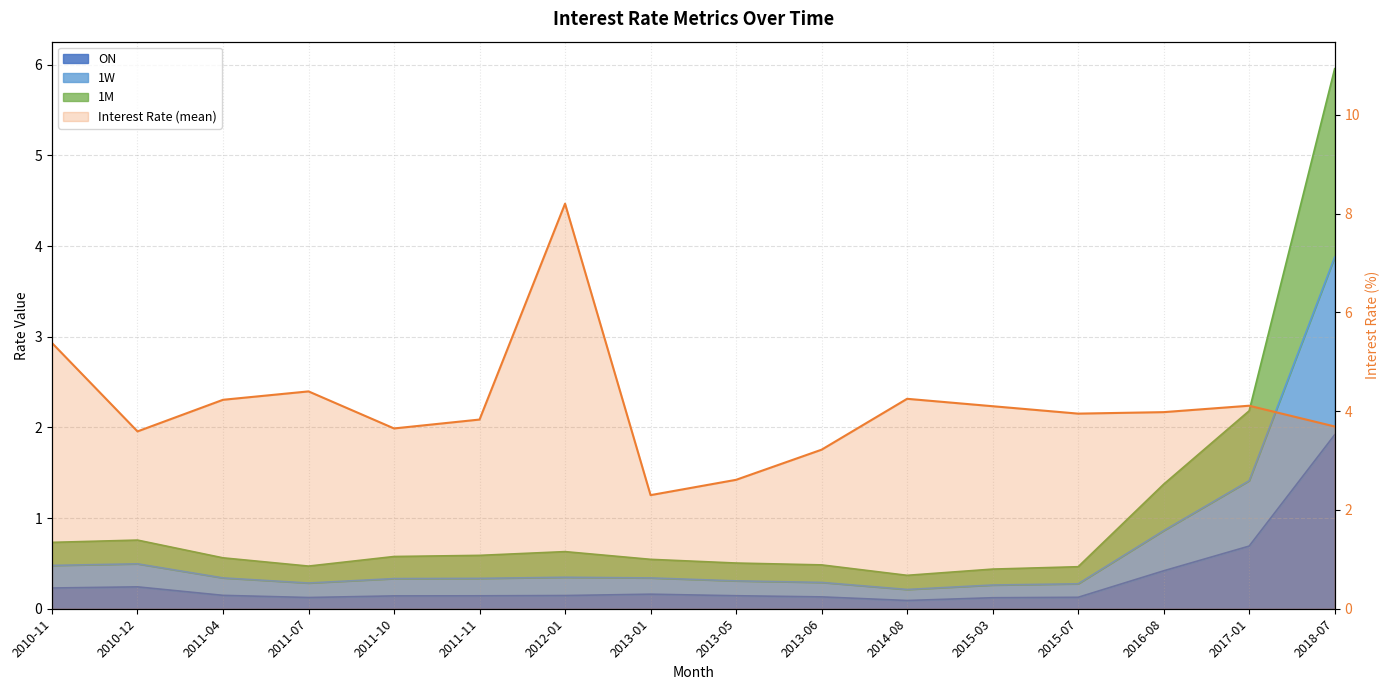

The ON series shows 0.2 at 2011-10. True or false?

False